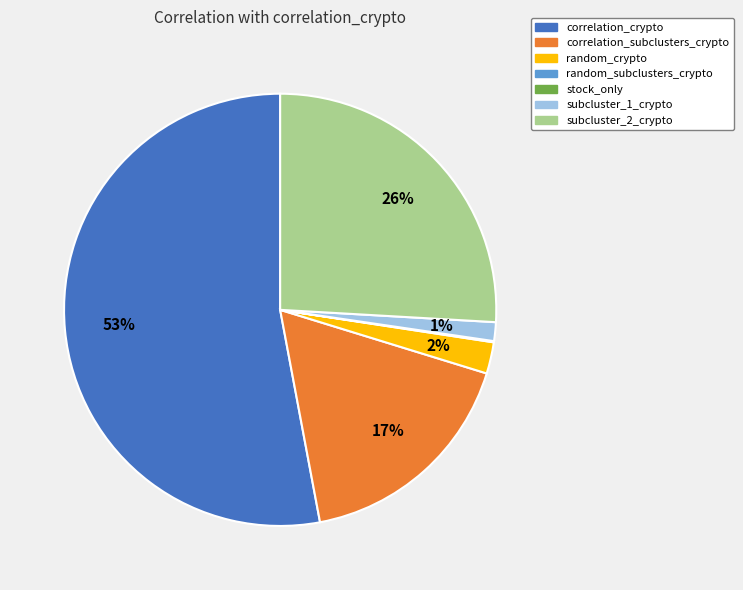

To the nearest percent, what is the average slice percentage?

14%